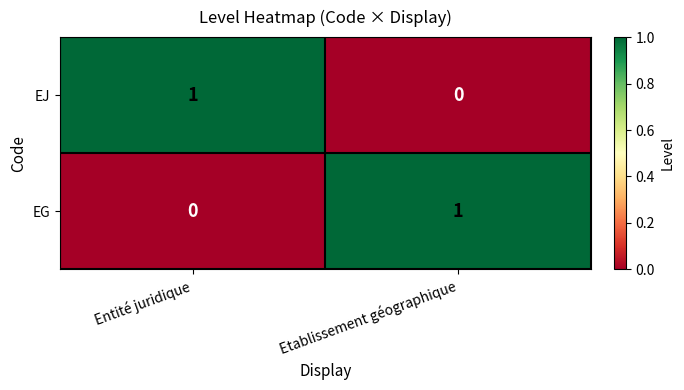

True or false: EJ has a value of 1 at Etablissement géographique.

False